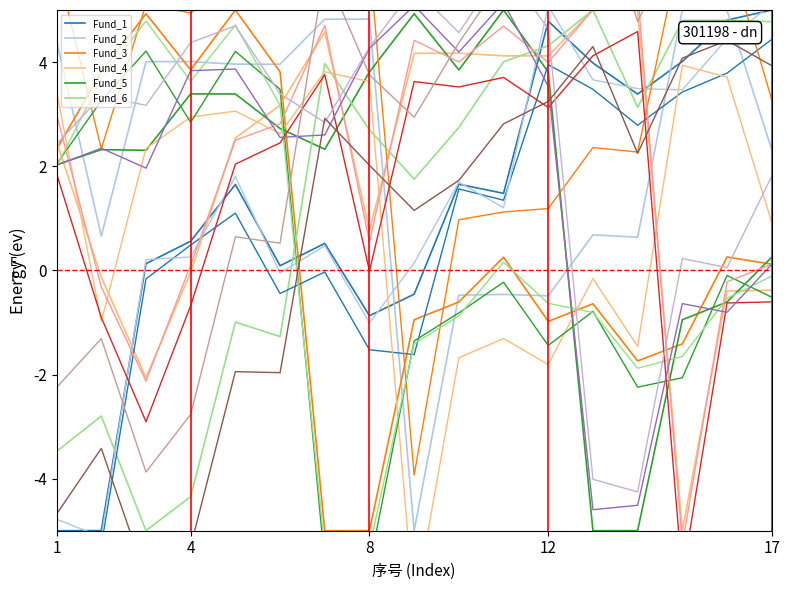

At which label does Fund_1 first exceed 1?

5